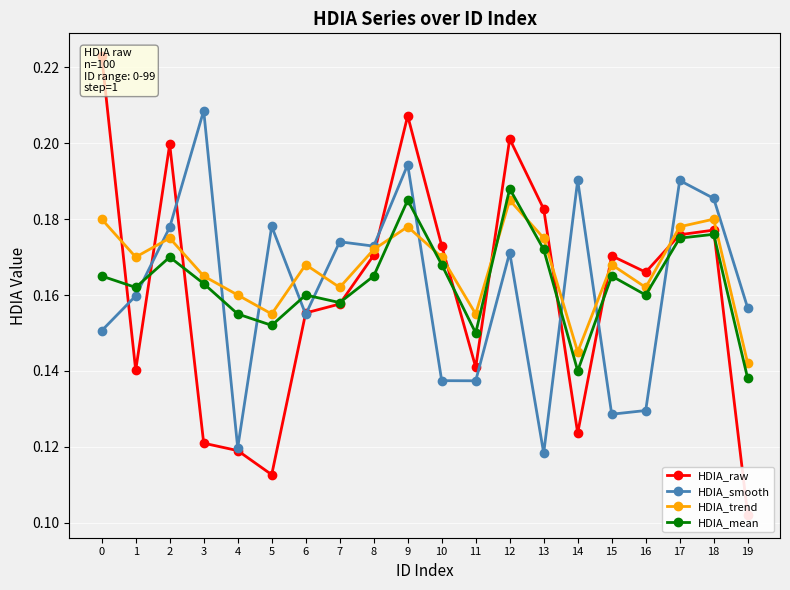

Rank the categories by HDIA_trend value from highest to lowest.

12, 0, 18, 9, 17, 2, 13, 8, 1, 10, 6, 15, 3, 7, 16, 4, 5, 11, 14, 19